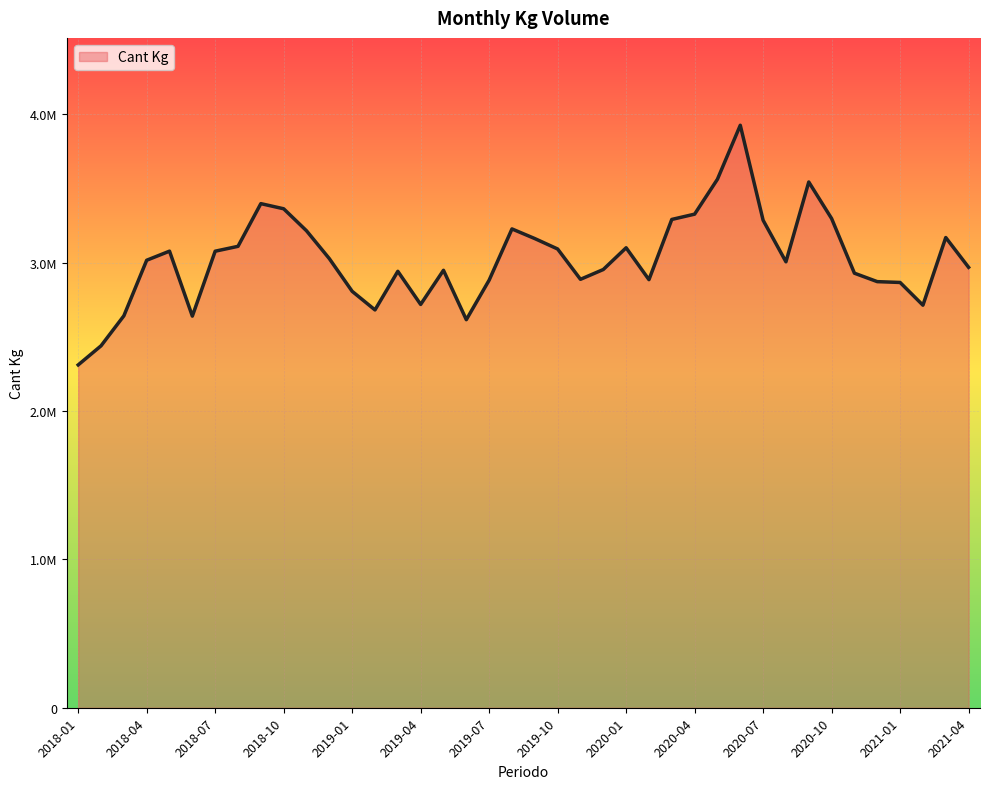

Reading right to left, list all the values displayed in this chart.

2021-04=2969539.1	2021-03=3170338.0	2021-02=2714112.0	2021-01=2867408.0	2020-12=2872904.0	2020-11=2929856.0	2020-10=3298394.0	2020-09=3544715.0	2020-08=3006771.0	2020-07=3286898.0	2020-06=3927273.0	2020-05=3563420.0	2020-04=3327957.0	2020-03=3292265.0	2020-02=2886273.0	2020-01=3101250.0	2019-12=2954705.0	2019-11=2888570.0	2019-10=3093042.0	2019-09=3163267.0	2019-08=3228312.5	2019-07=2882988.0	2019-06=2616346.0	2019-05=2949483.6	2019-04=2719208.8	2019-03=2942567.4	2019-02=2682212.8	2019-01=2807704.6	2018-12=3028050.0	2018-11=3215900.3	2018-10=3364160.7	2018-09=3398902.1	2018-08=3110981.7	2018-07=3078143.8	2018-06=2640444.3	2018-05=3078461.3	2018-04=3017118.5	2018-03=2642393.3	2018-02=2440148.2	2018-01=2311465.5